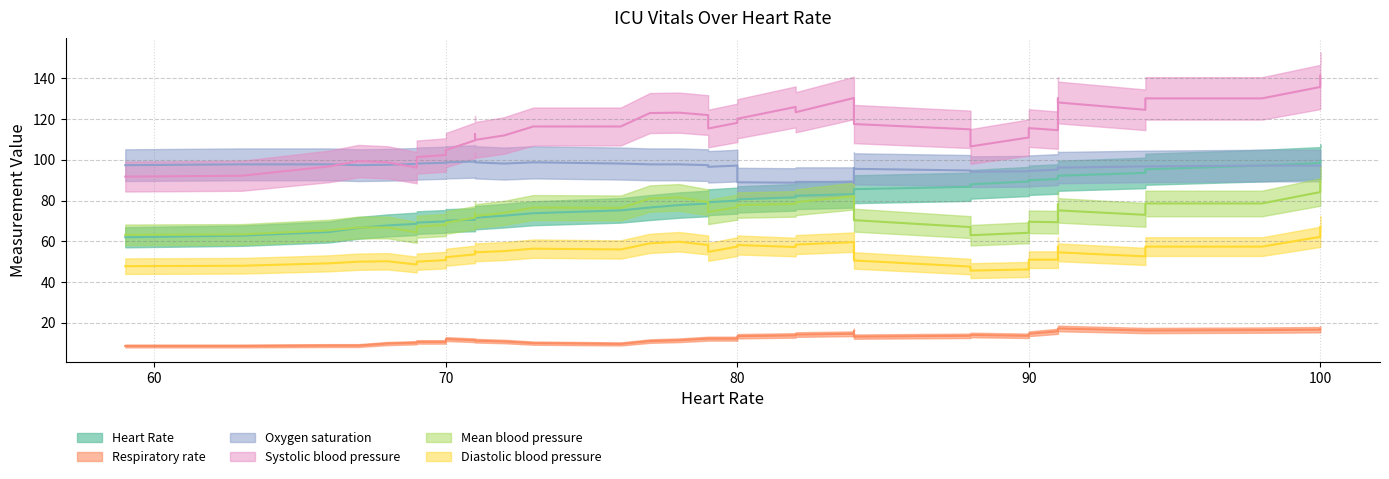

What are all the series names shown in the legend?

Heart Rate, Respiratory rate, Oxygen saturation, Systolic blood pressure, Mean blood pressure, Diastolic blood pressure